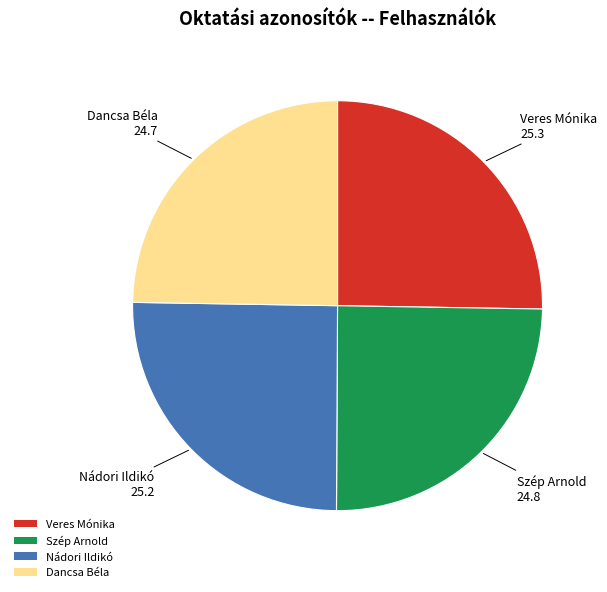

Is there a majority slice in this chart?

No